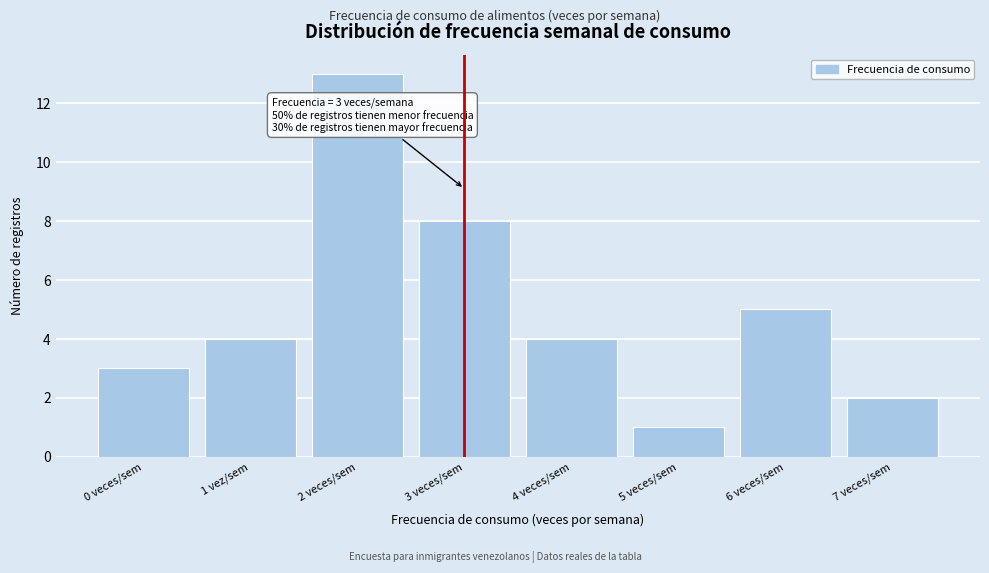

Reading left to right, extract all data points from this chart.

0 veces/sem=3	1 vez/sem=4	2 veces/sem=13	3 veces/sem=8	4 veces/sem=4	5 veces/sem=1	6 veces/sem=5	7 veces/sem=2